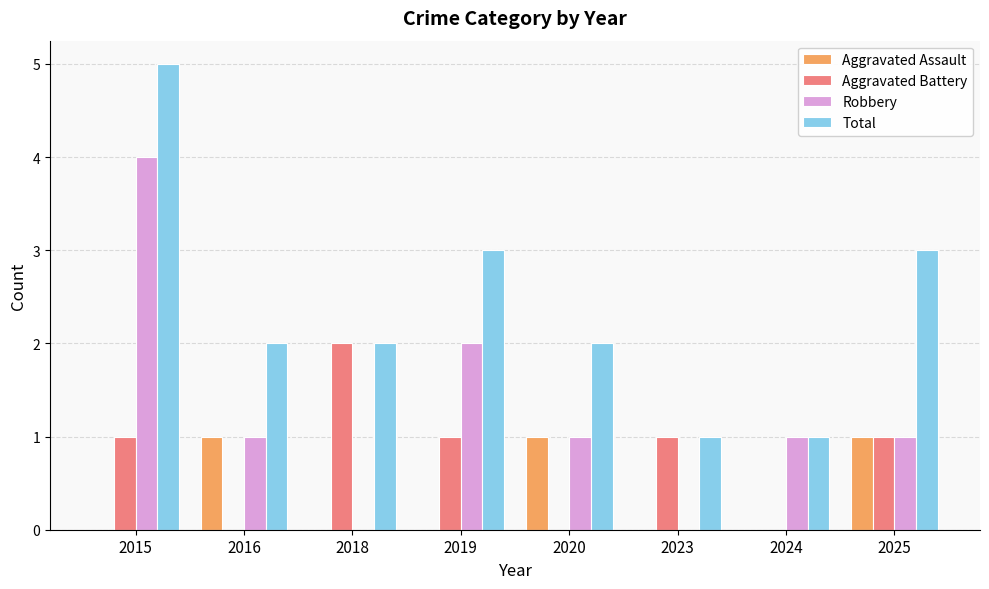

How many distinct data groups are displayed?

4